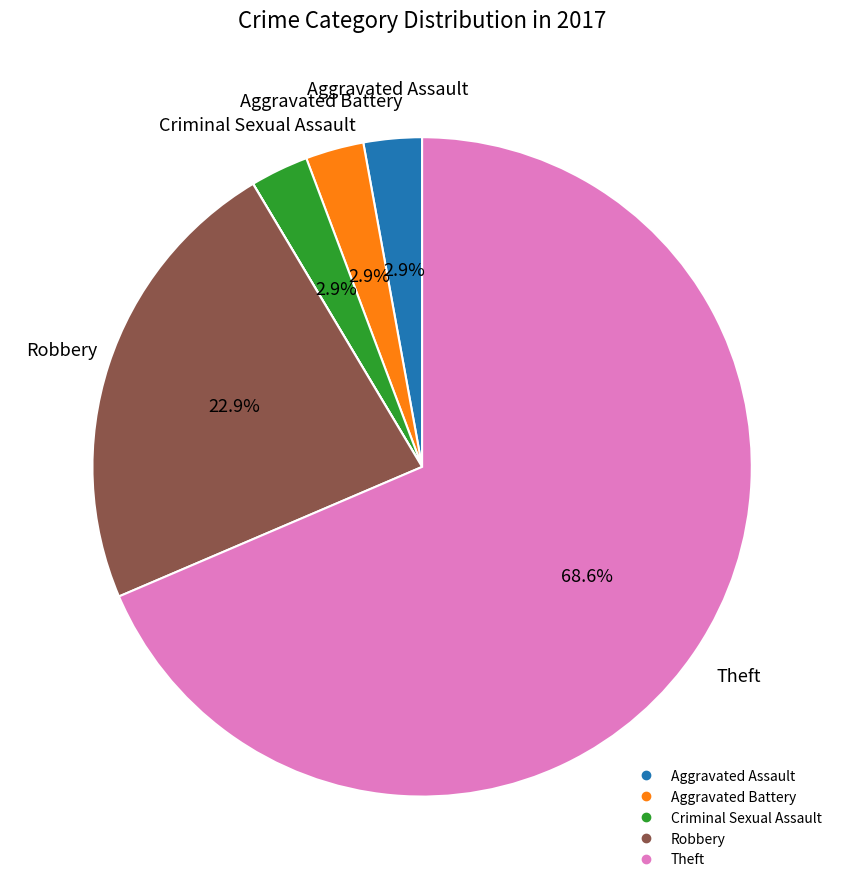

Is there a majority slice in this chart?

Yes